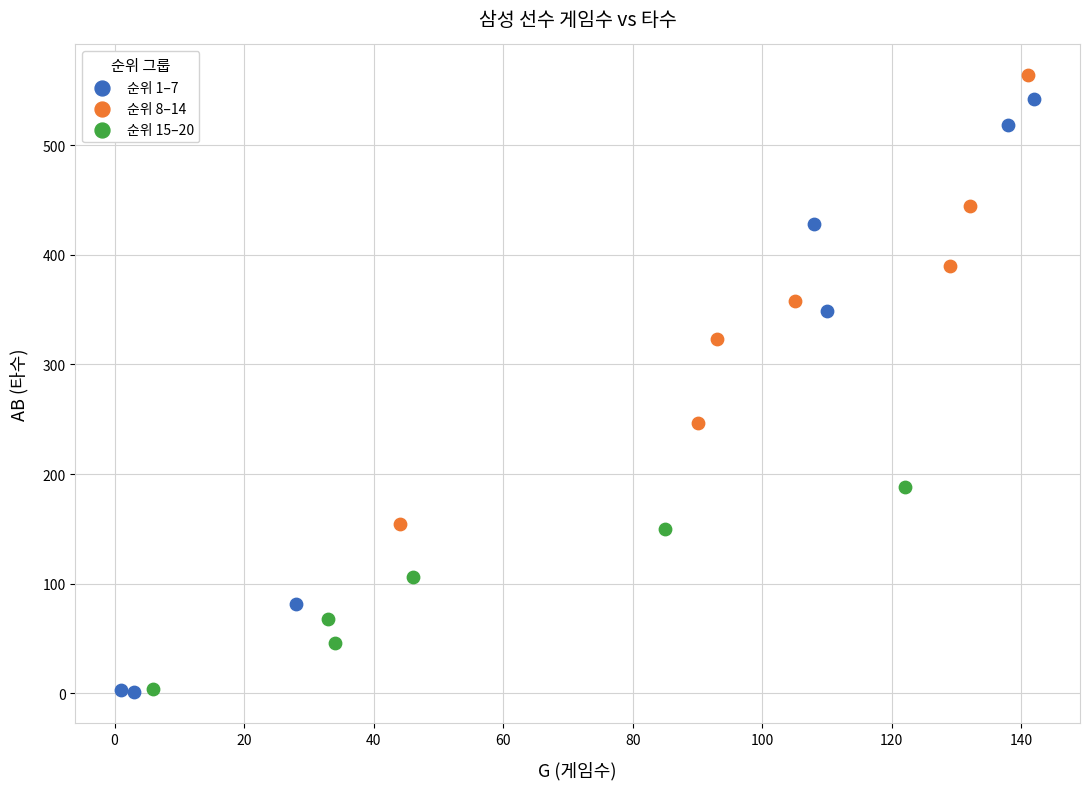

Which series has the widest spread of Y values?

순위 1–7